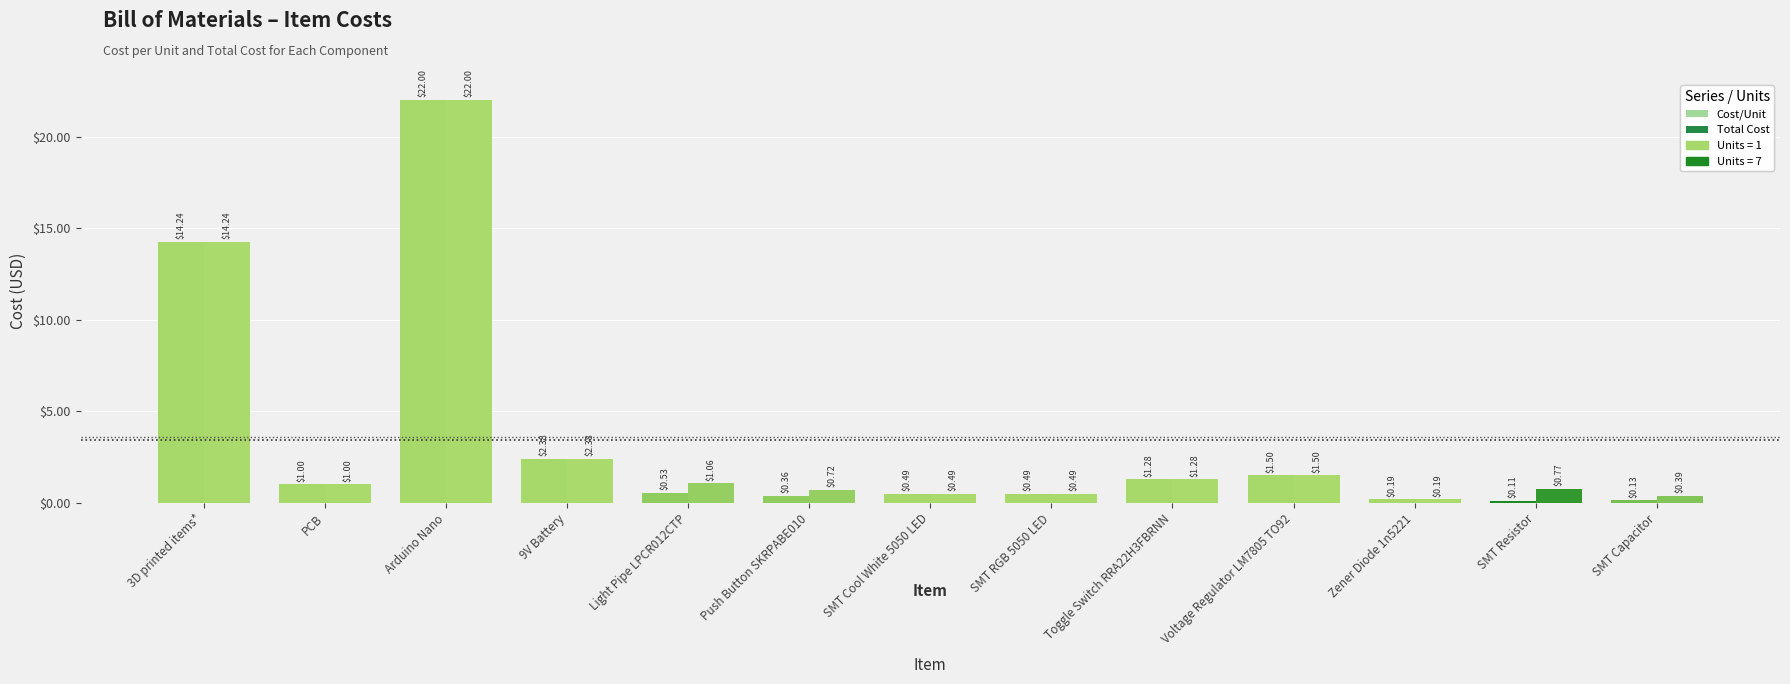

What is the total value across all series at SMT Cool White 5050 LED?

1.0